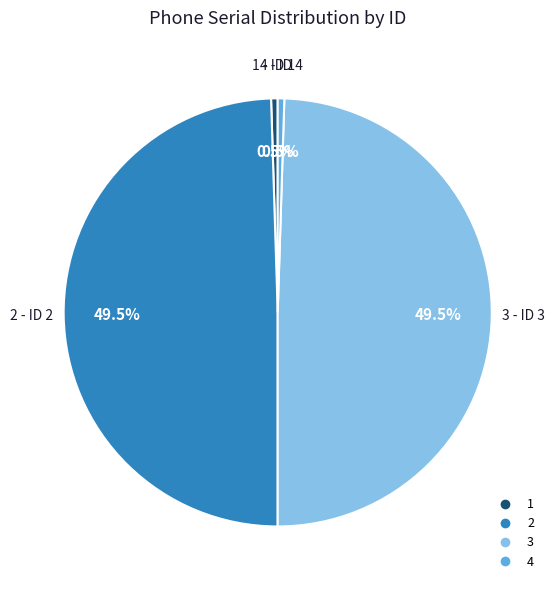

The 4 slice represents 11% of the pie. True or false?

False